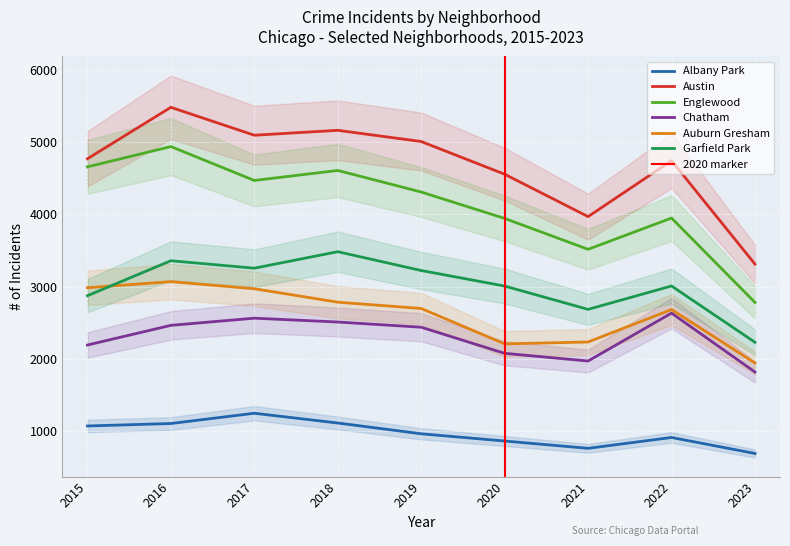

True or false: Garfield Park and Englewood cross at least once.

False